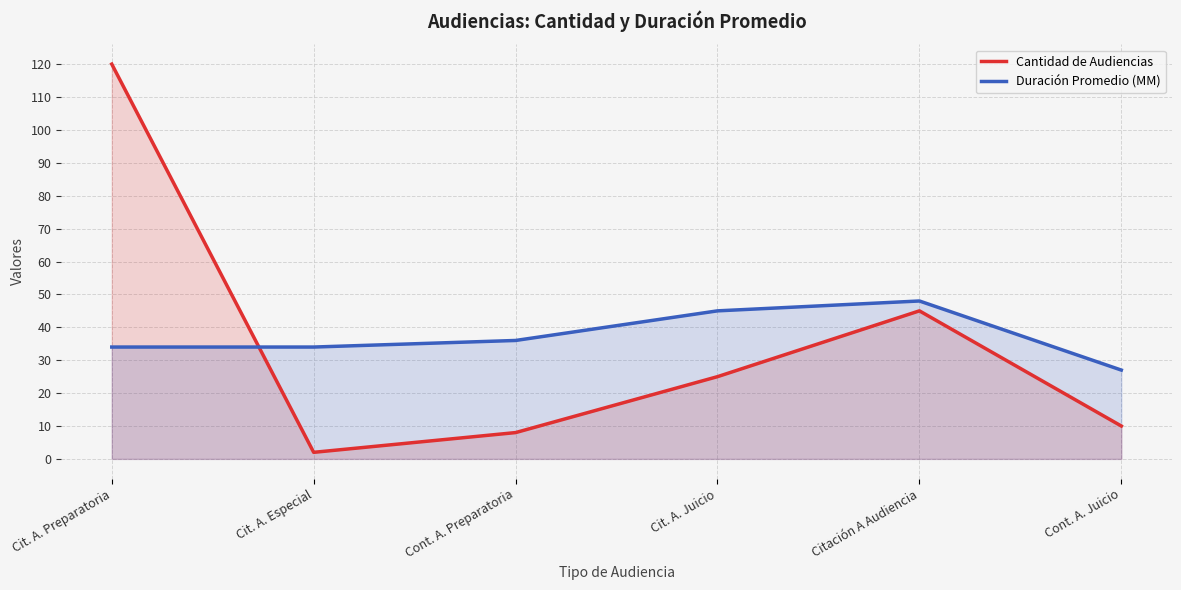

After their last crossing, which series has the higher values: Cantidad de Audiencias or Duración Promedio (MM)?

Duración Promedio (MM)